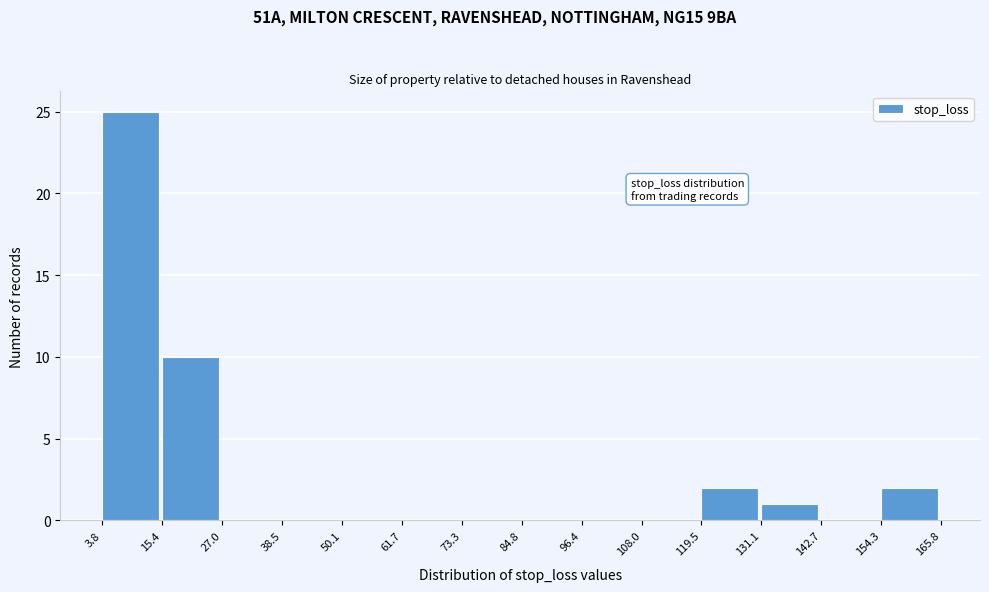

How tall is the bar that spans 15.4 to 27.0 on the x-axis? The values are not printed on the chart, so give them approximately, as read against the axis.

10